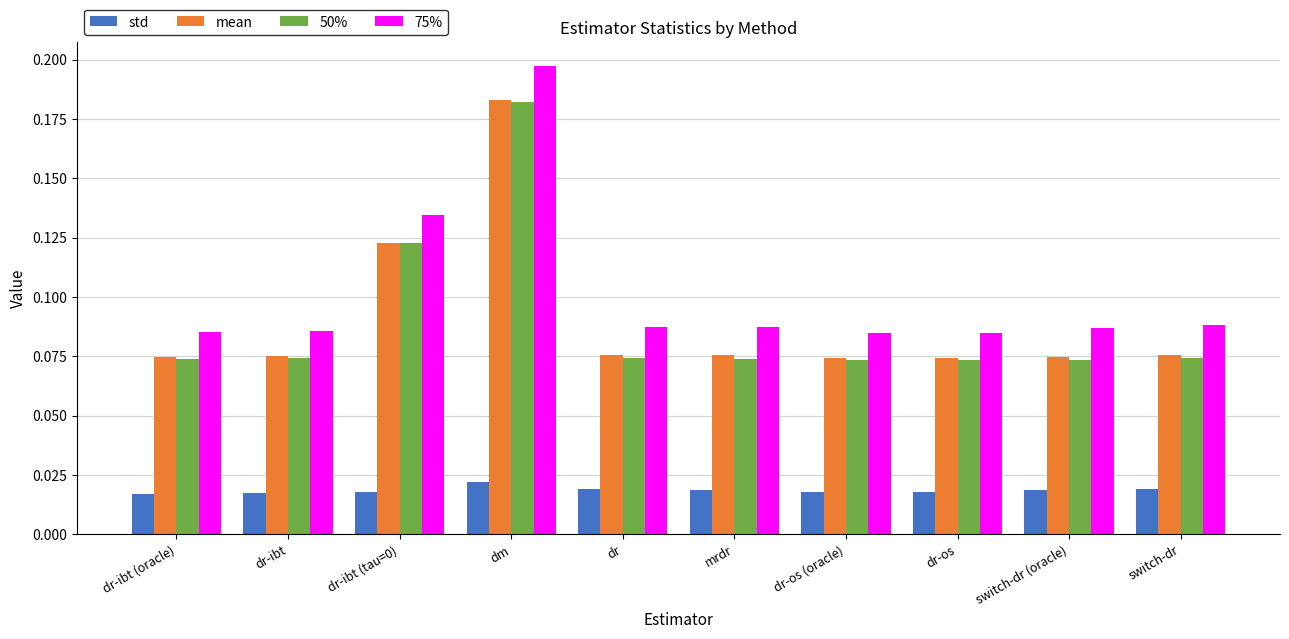

What is the label of the 7th bar from the left?

dr-os (oracle)